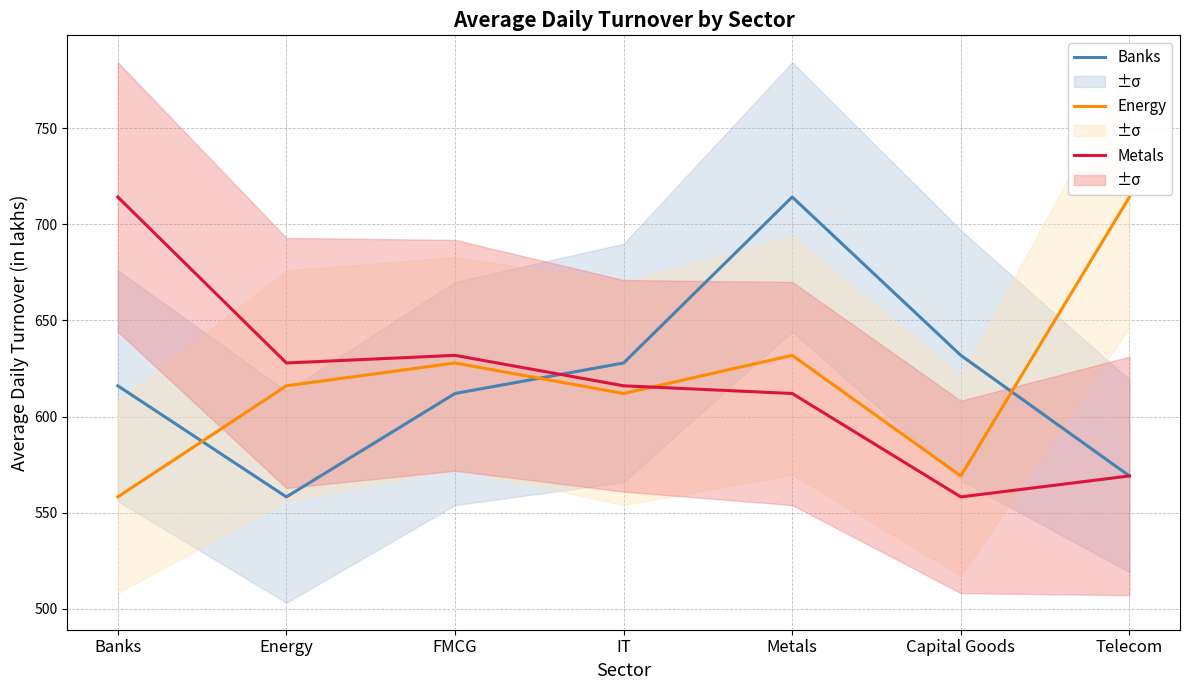

In Energy, how many points are higher than both neighbors (excluding endpoints)?

2